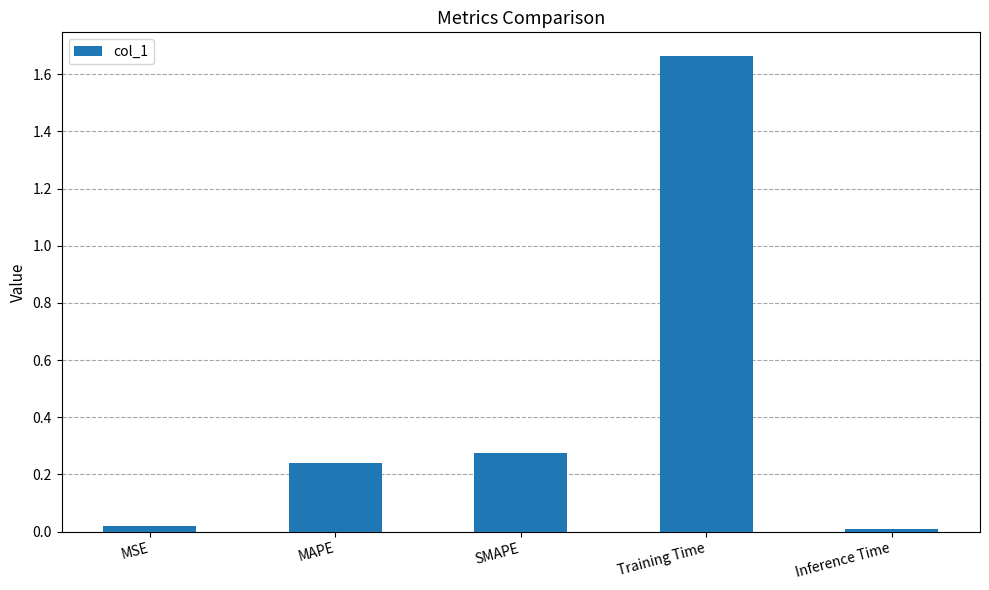

Does the chart contain any negative values?

No